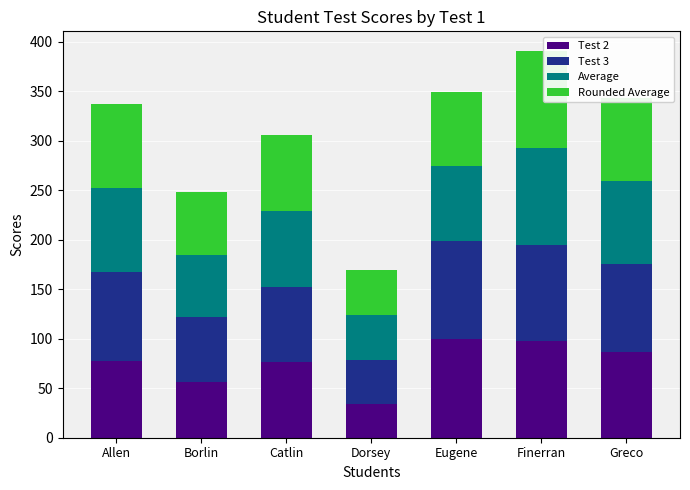

What is the difference between the second highest and minimum values in the Test 2 series?

64.0